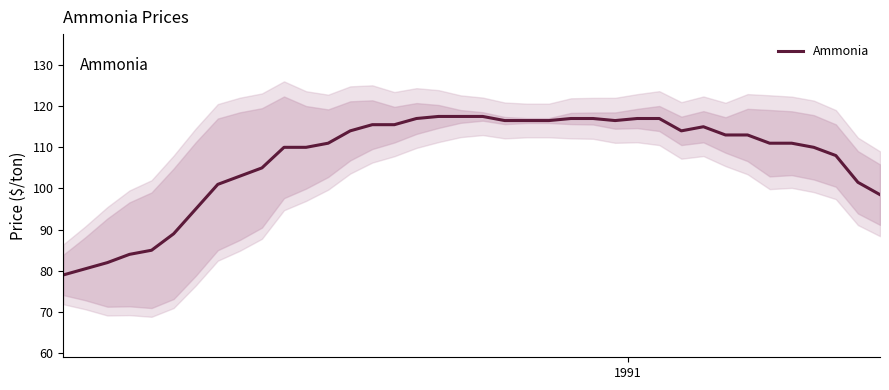

What is the lowest value of the Ammonia series?

79.0